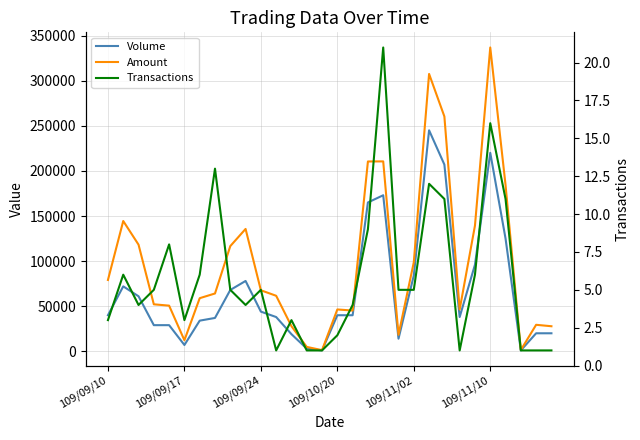

What position from the left is 29?

30